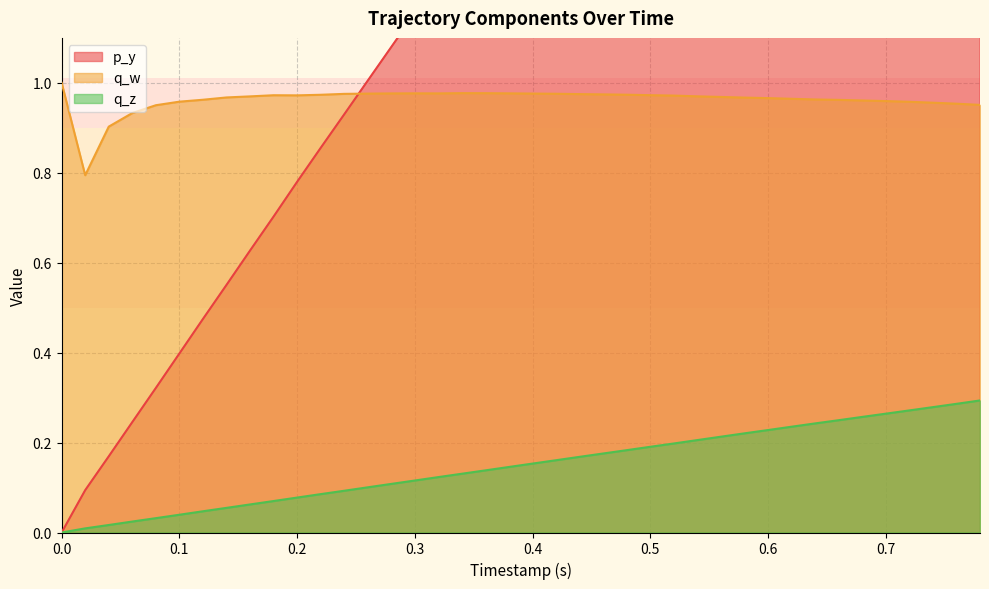

Which series has the widest spread of values?

p_y